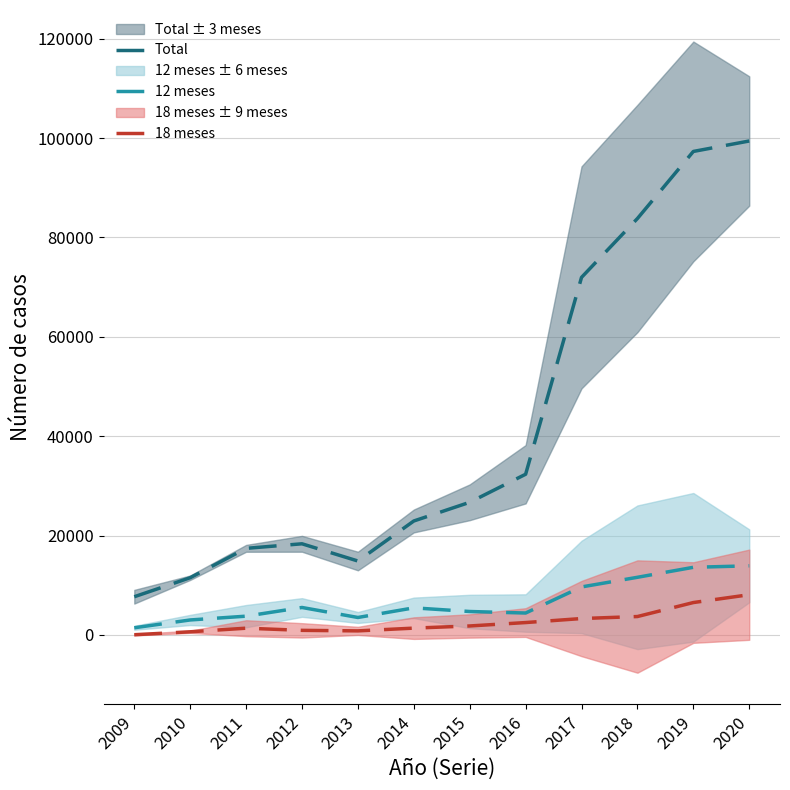

What is the value of the 12 meses point at the 7th from the left?

4710